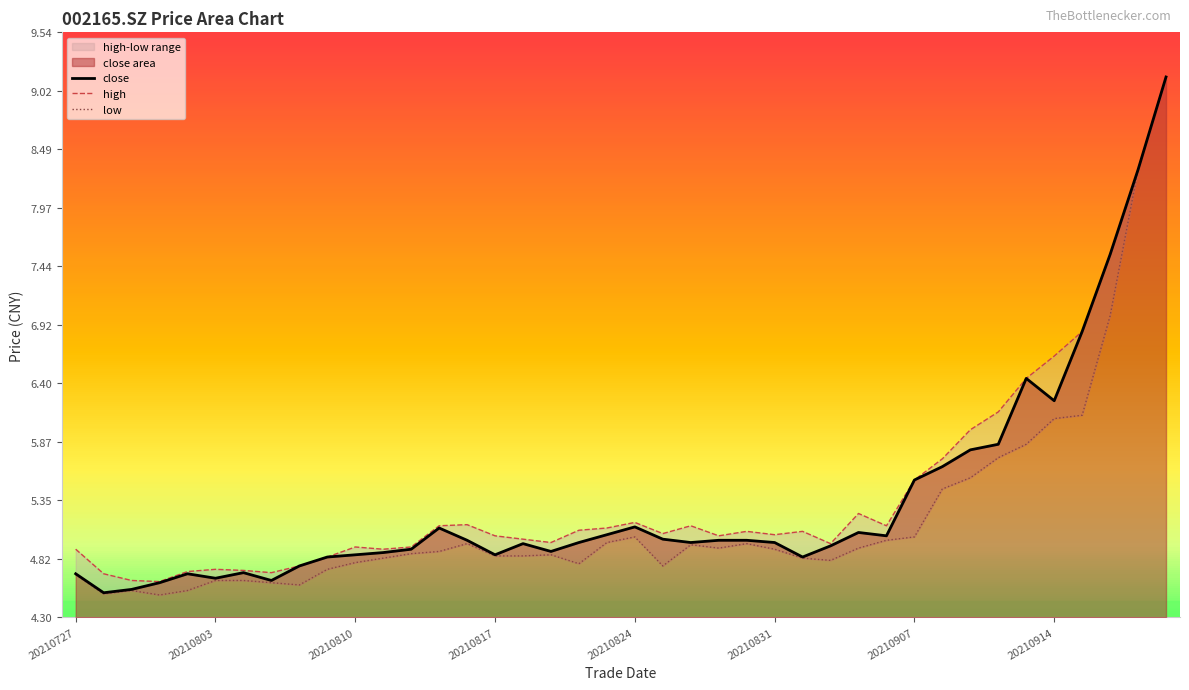

How many lines are shown in the chart?

3